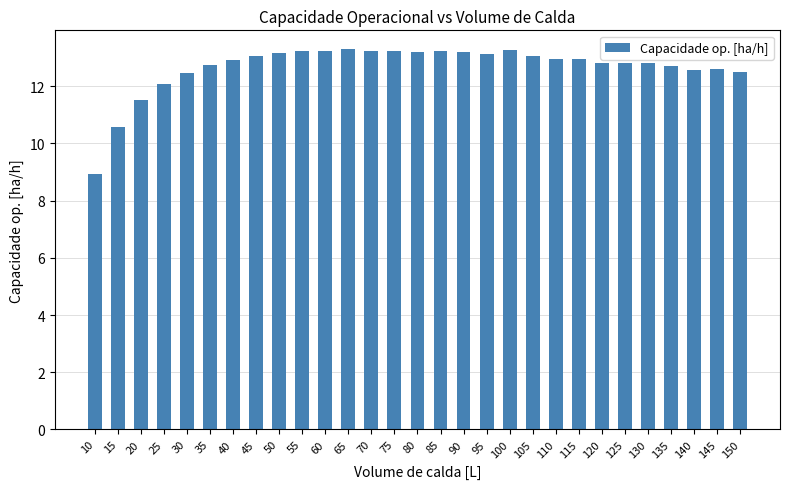

What is the maximum value shown in the chart?

13.3